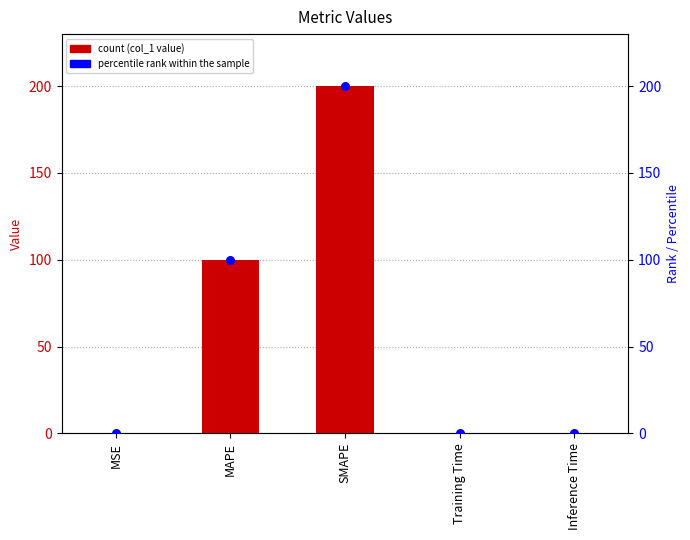

Which series has the largest total across all categories?

col_1